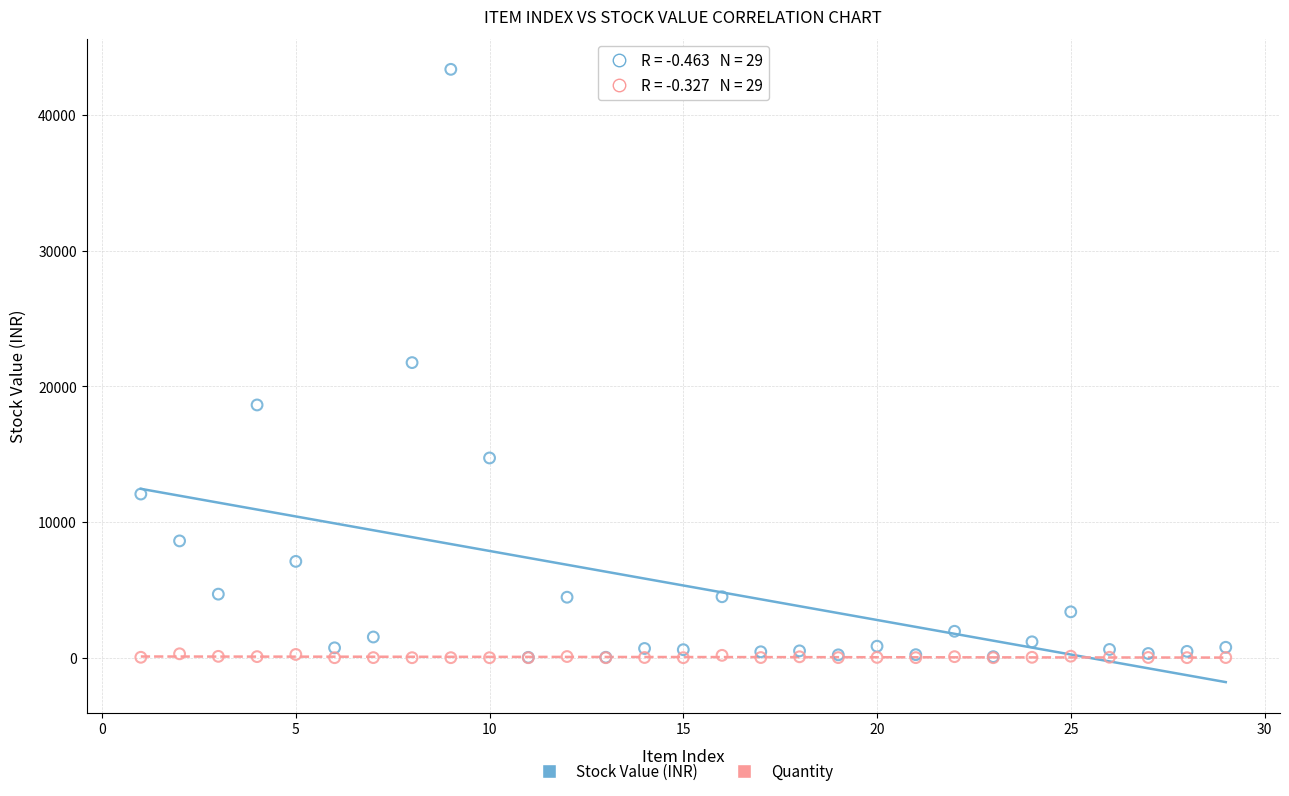

What are all the series names shown in the legend?

Stock Value (INR), Quantity